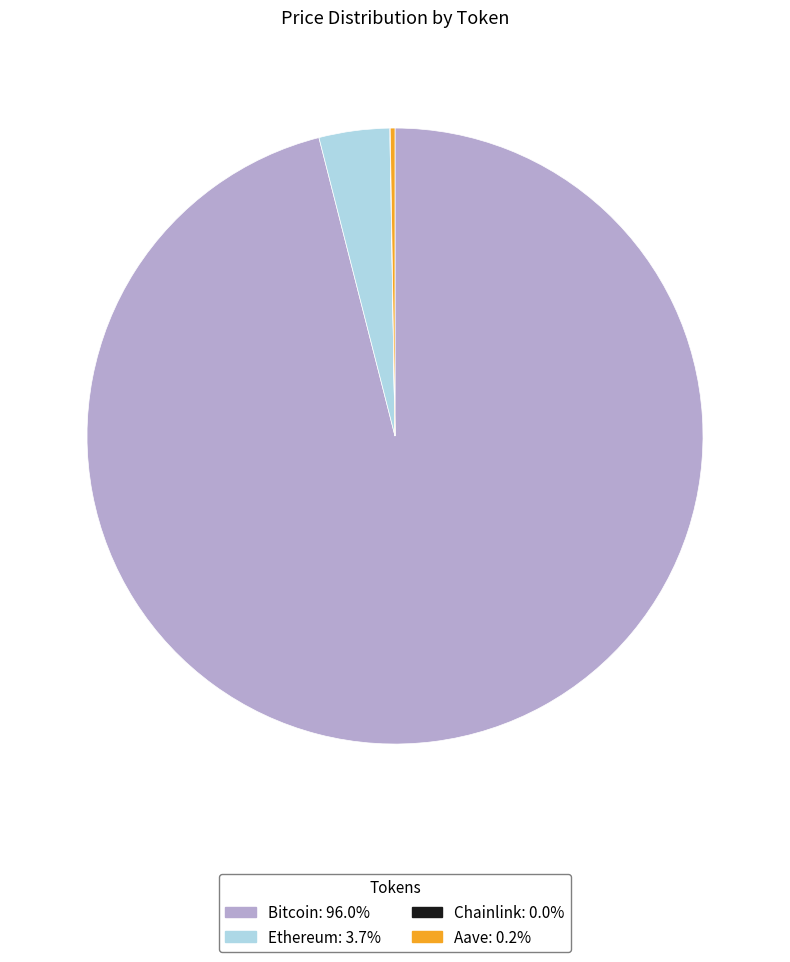

What is the majority slice?

Bitcoin